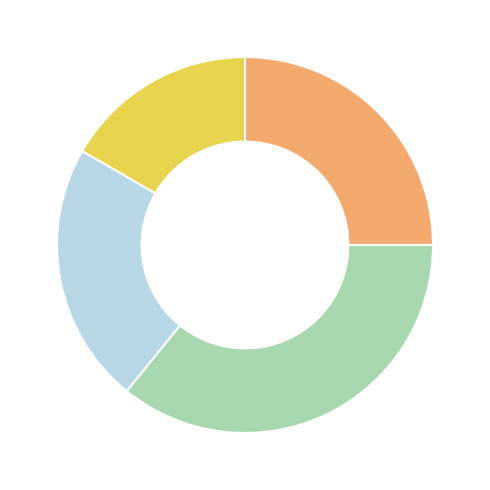

Does any single category account for the majority?

No